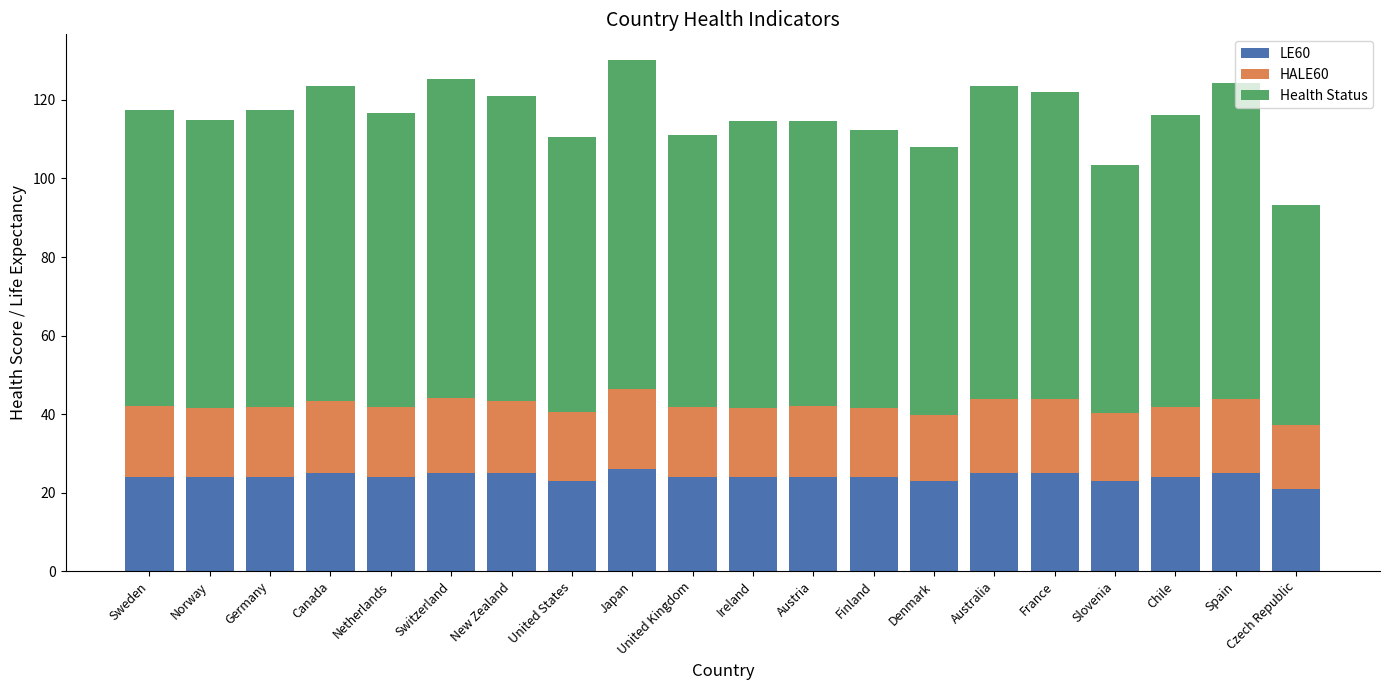

What is the maximum value for LE60?

26.0